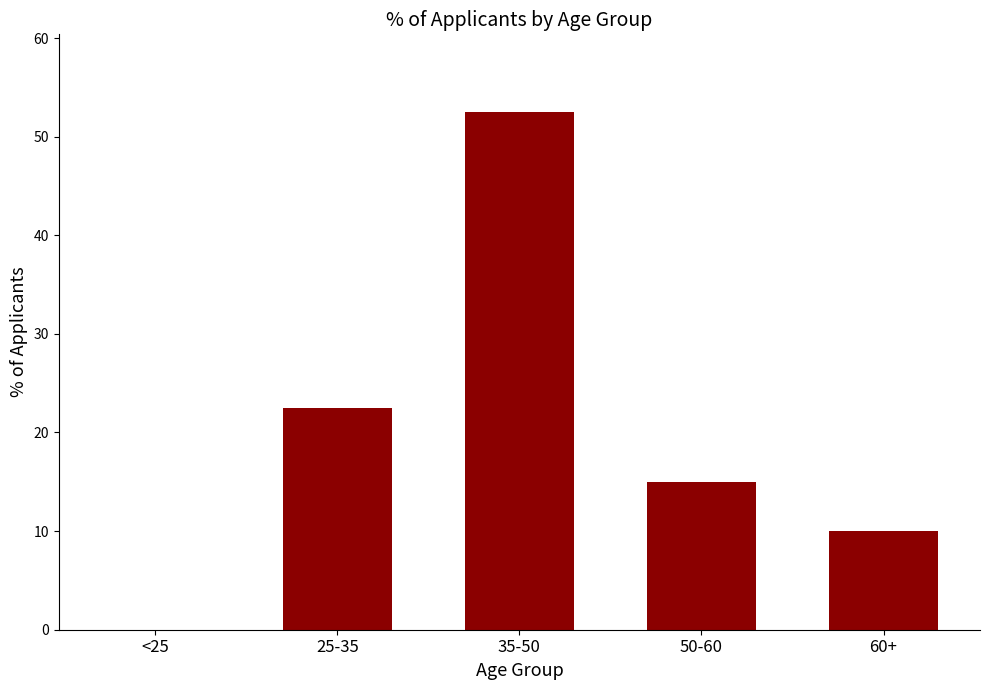

At which category does the chart reach its peak across all series?

35-50